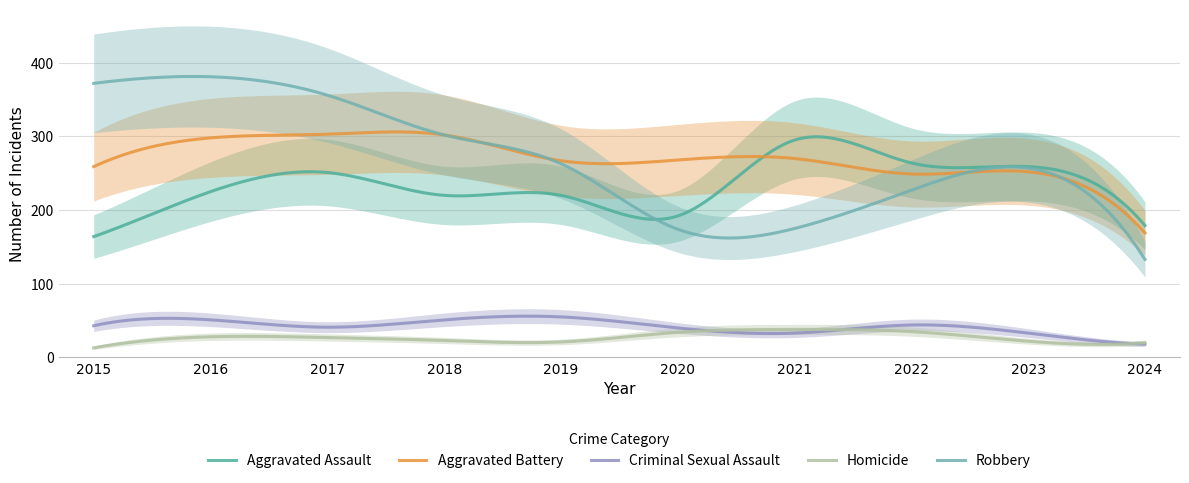

Reading left to right, transcribe all the data shown in this chart.

Aggravated Assault: 2015=164	2016=225	2017=251	2018=220	2019=220	2020=192	2021=295	2022=264	2023=259	2024=179
Aggravated Battery: 2015=259	2016=298	2017=303	2018=302	2019=267	2020=268	2021=270	2022=249	2023=252	2024=169
Criminal Sexual Assault: 2015=43	2016=51	2017=41	2018=51	2019=55	2020=40	2021=33	2022=44	2023=33	2024=18
Homicide: 2015=13	2016=28	2017=27	2018=23	2019=21	2020=34	2021=38	2022=35	2023=22	2024=20
Robbery: 2015=372	2016=381	2017=356	2018=302	2019=263	2020=174	2021=175	2022=227	2023=257	2024=133